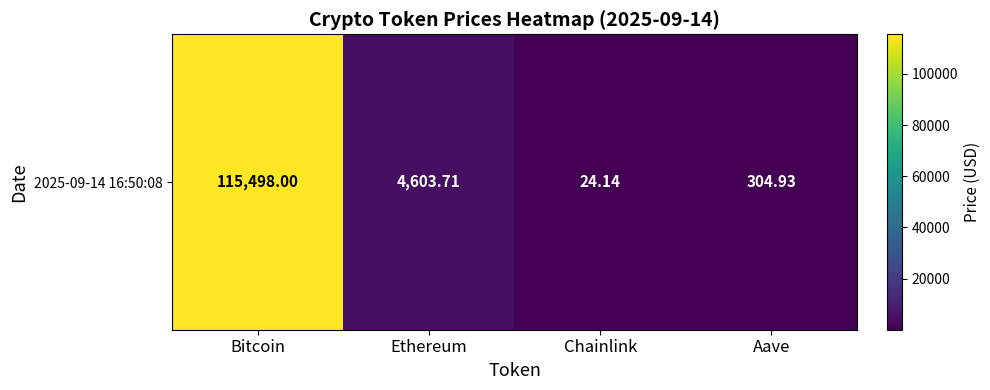

List the labels in order of value, largest first.

Bitcoin, Ethereum, Aave, Chainlink